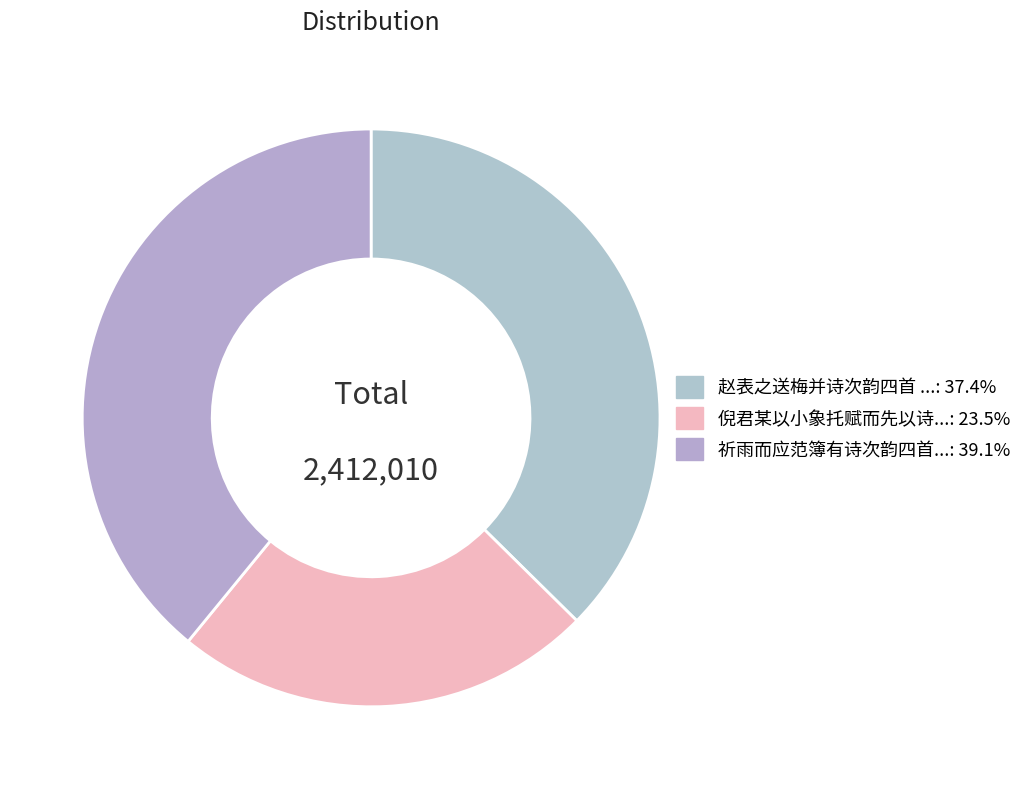

Count the number of slices in the pie.

3